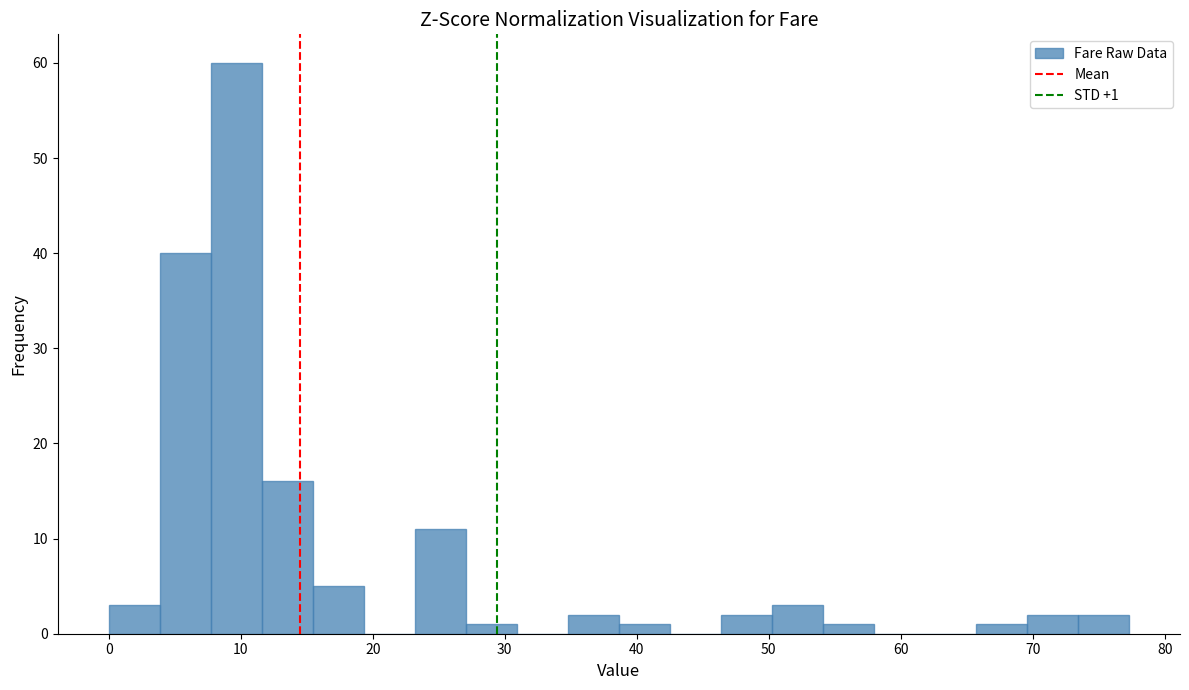

Read against the x-axis, roughly where is the centre of the tallest bar?

10